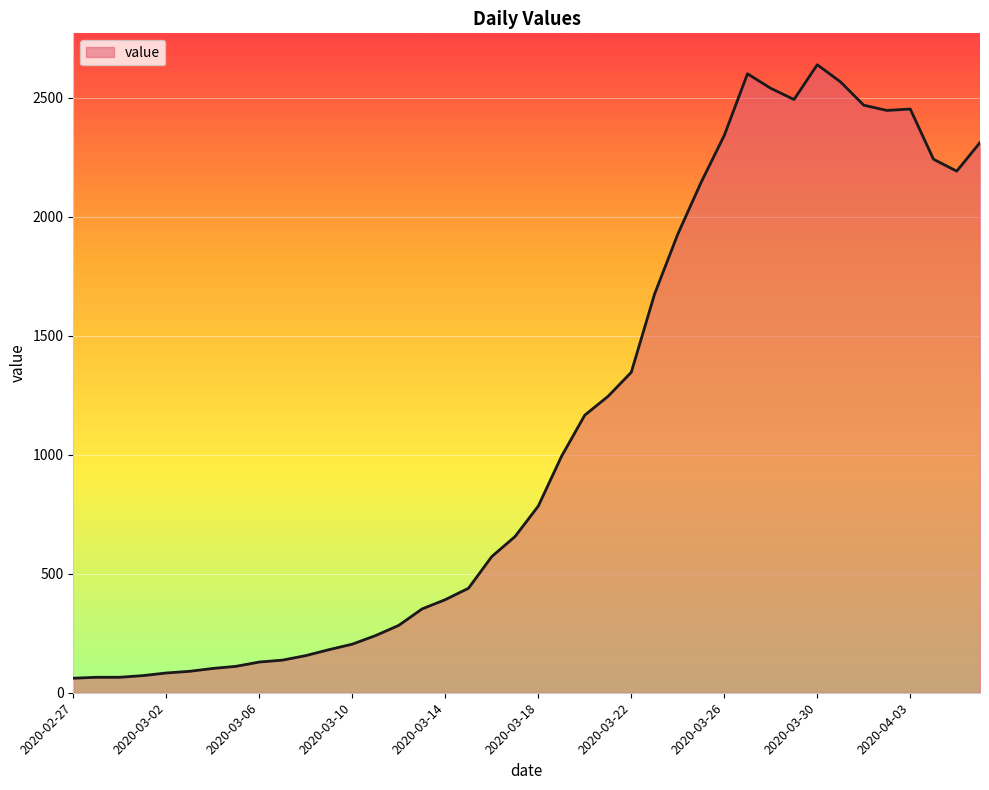

What is the greatest value displayed?

2638